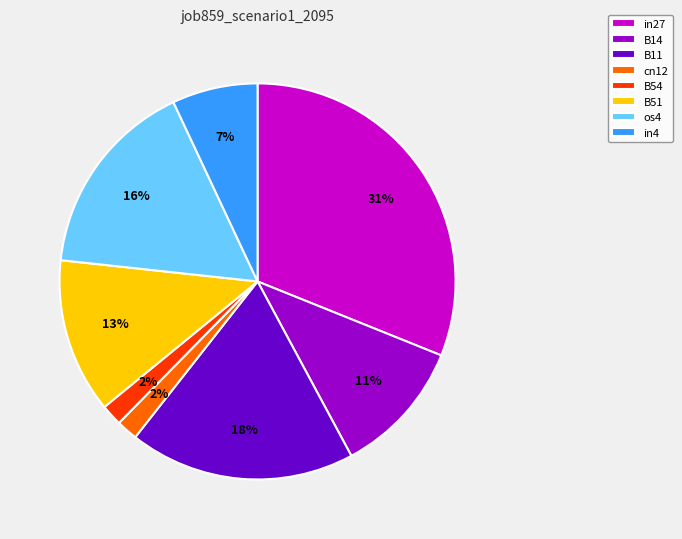

What is the largest slice in the pie chart?

in27